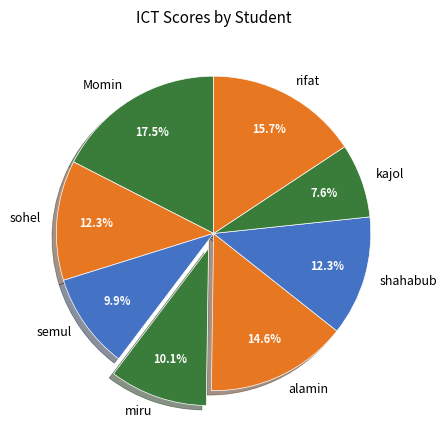

Which has a higher value, kajol or shahabub?

shahabub